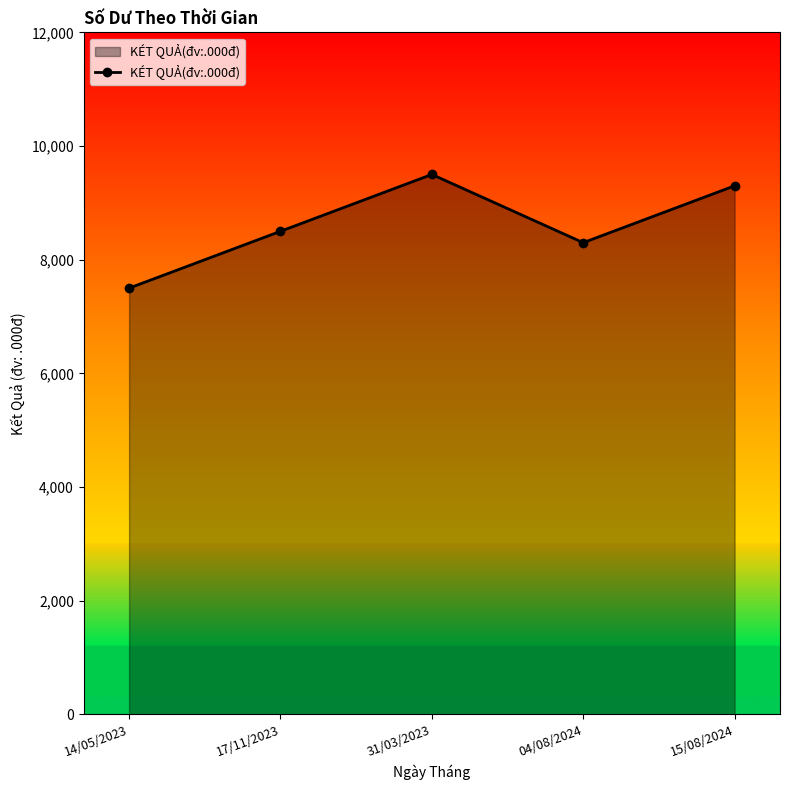

What is the change in value from 14/05/2023 to 15/08/2024?

+1800